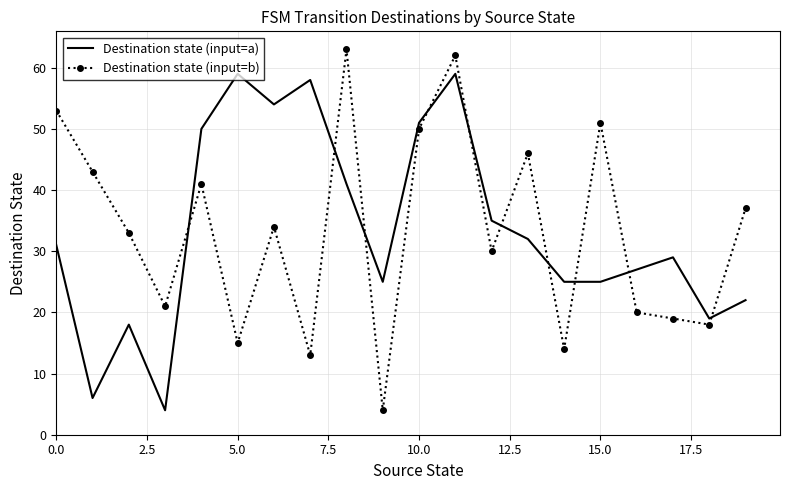

Which series has the widest spread of values?

Destination state (input=b)